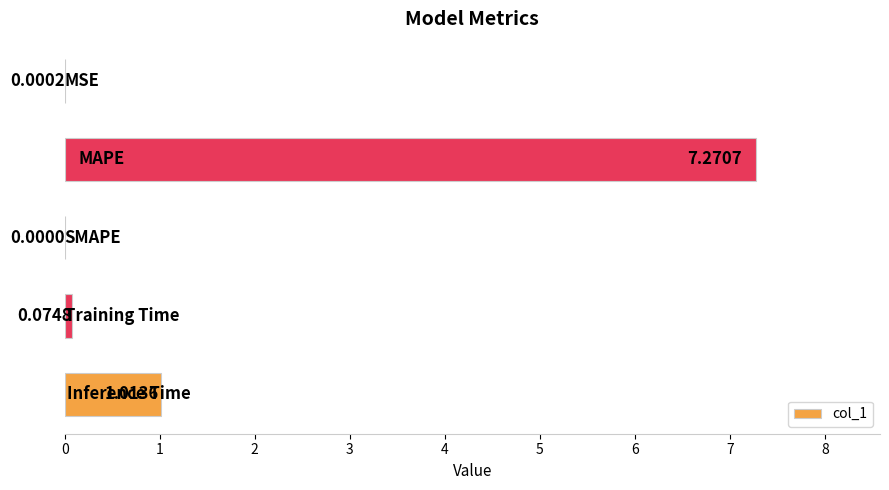

What is the sum of all values?

8.4